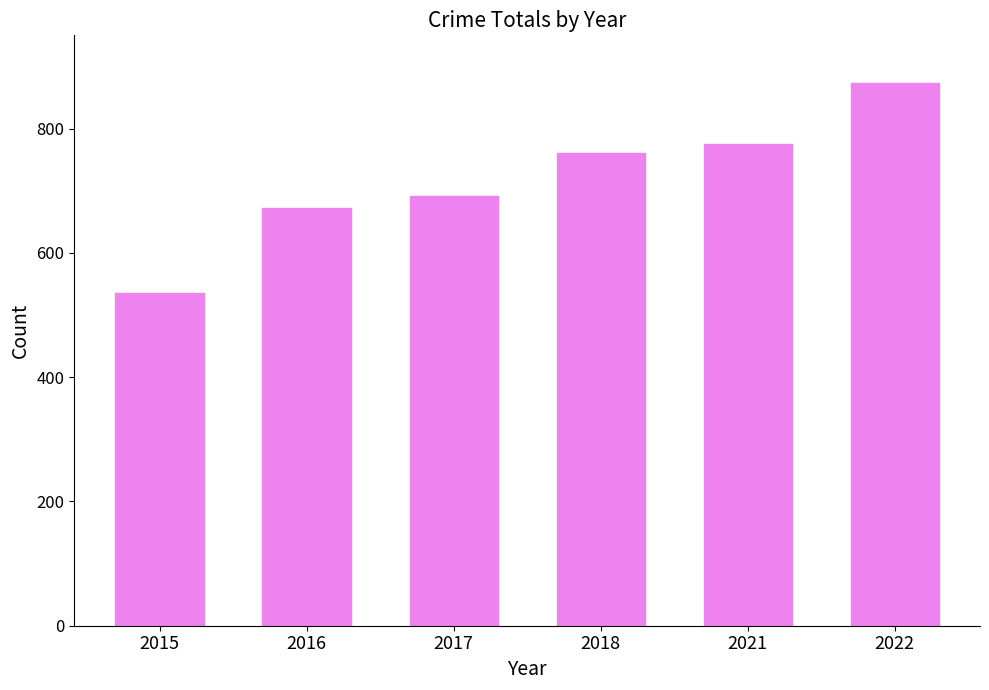

Are the bars horizontal?

No